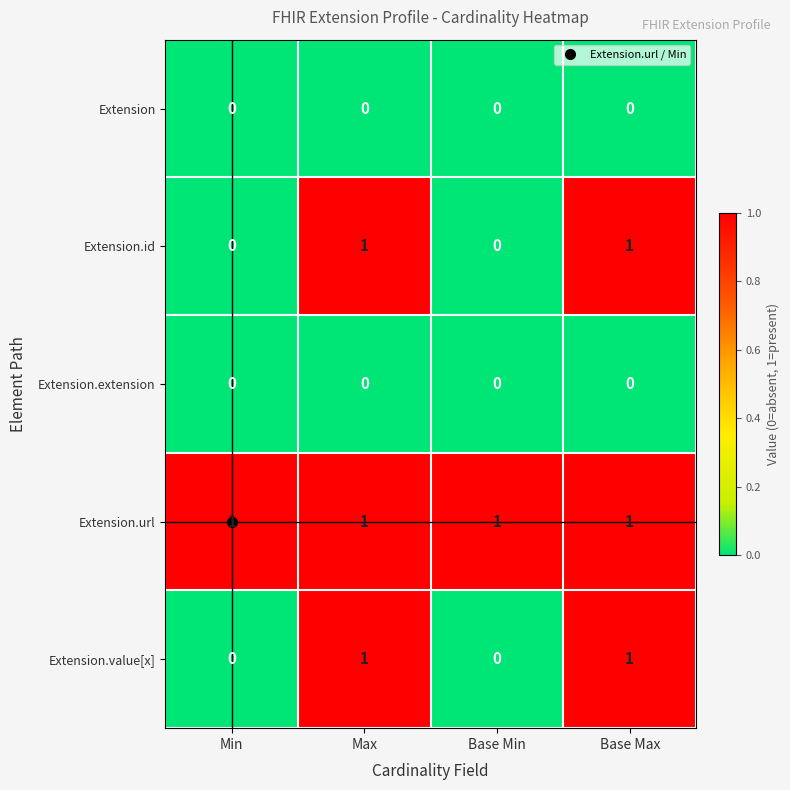

The value of Extension.id at Base Min is 0. True or false?

True